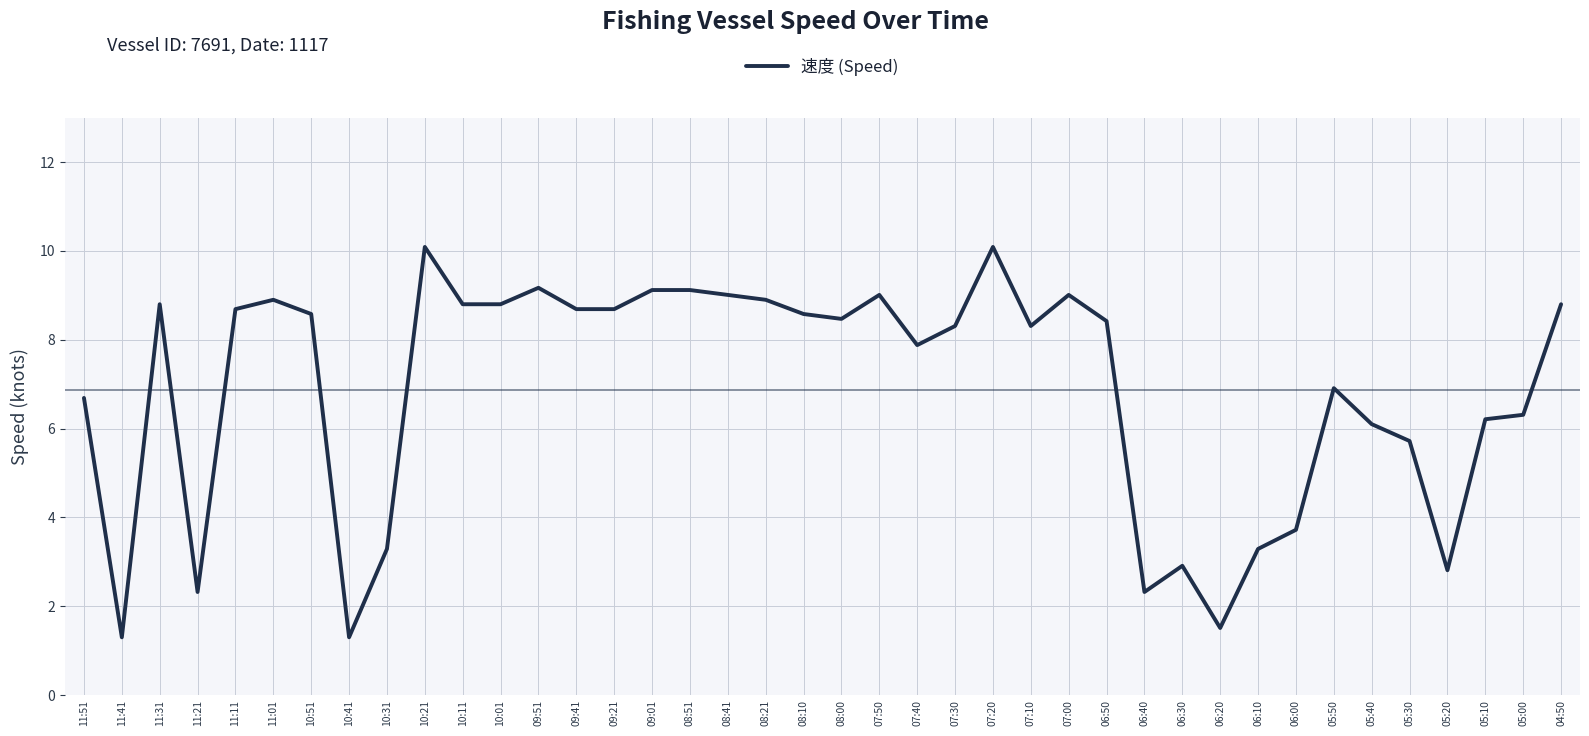

True or false: the data has more than 1 interior local peaks.

True